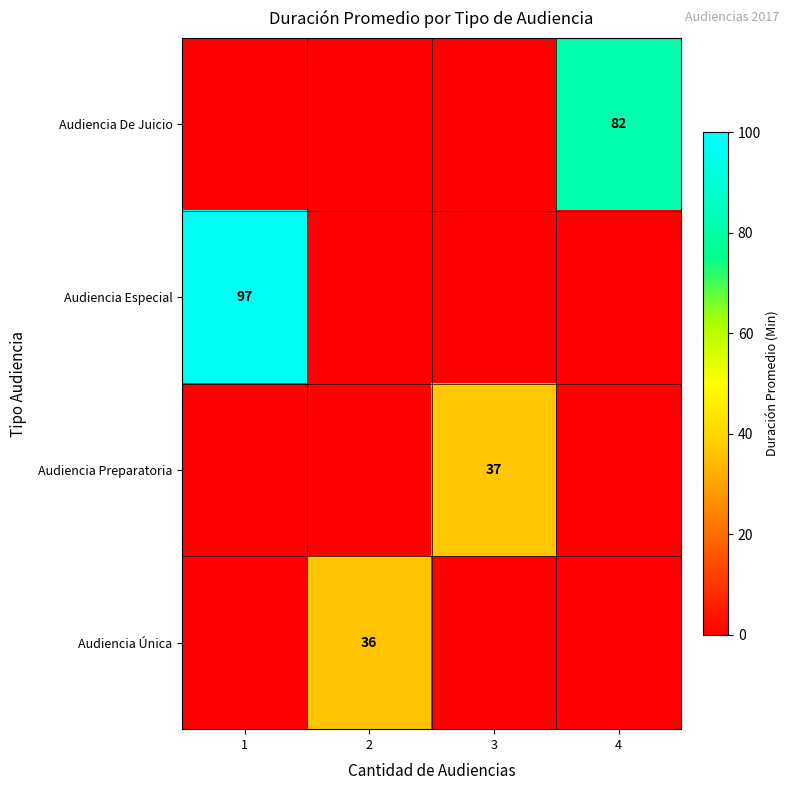

The Audiencia Única series shows 36 at 2. True or false?

True